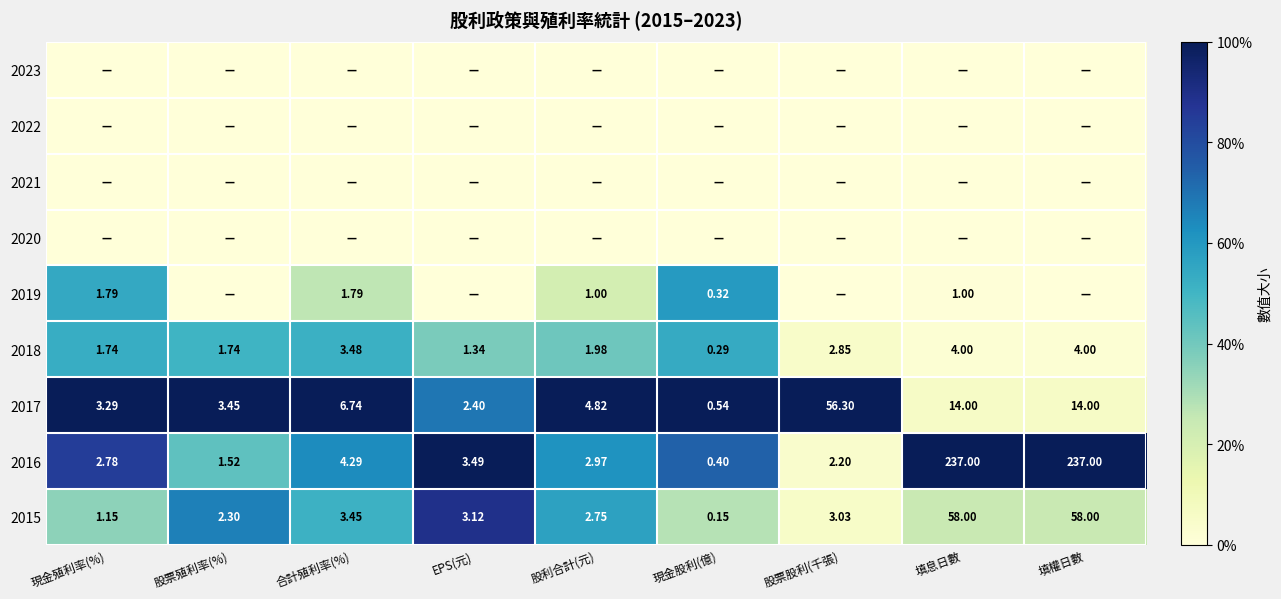

At which label does 2018 first exceed 1?

現金殖利率(%)